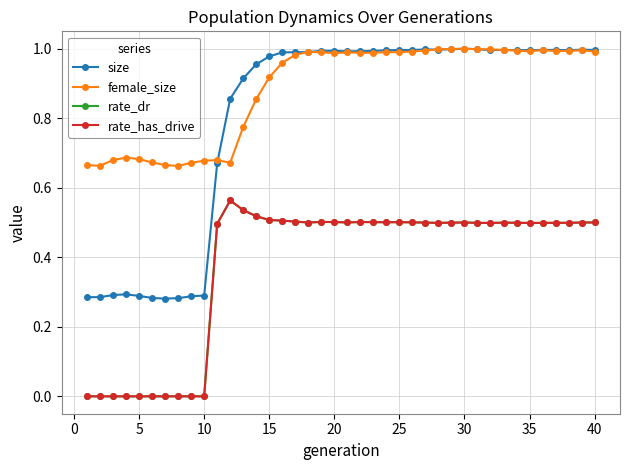

What is the maximum value for size?

1.0